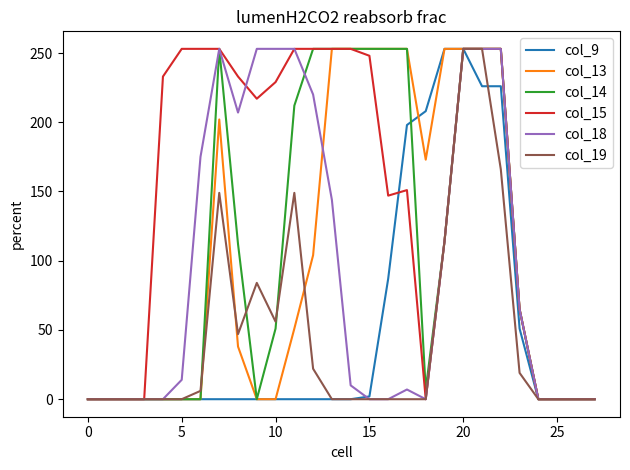

Which series has the largest total across all categories?

col_15